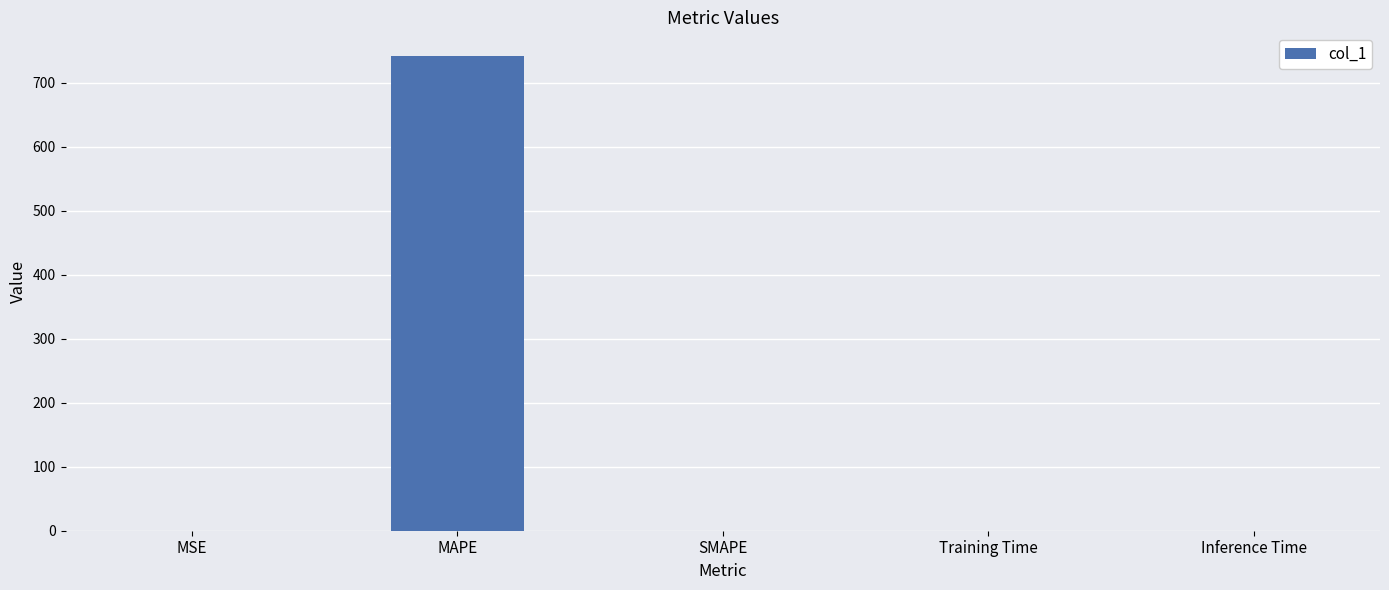

At which category does the chart reach its peak across all series?

MAPE